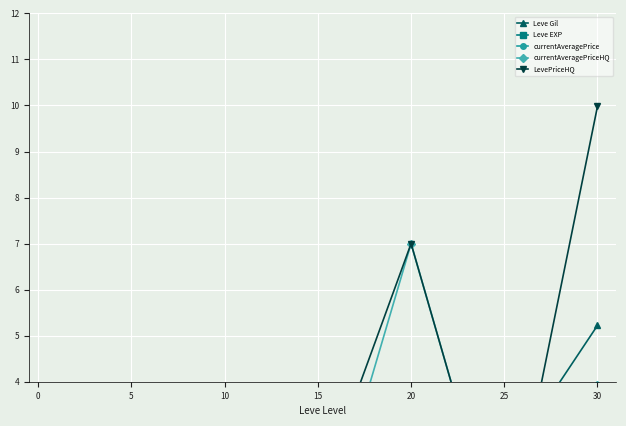

The value of Leve Gil at 30 is 2.2. True or false?

False